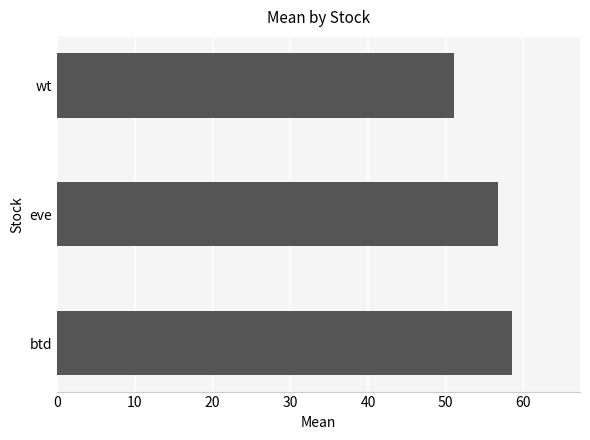

What is the approximate value at wt?

51.1